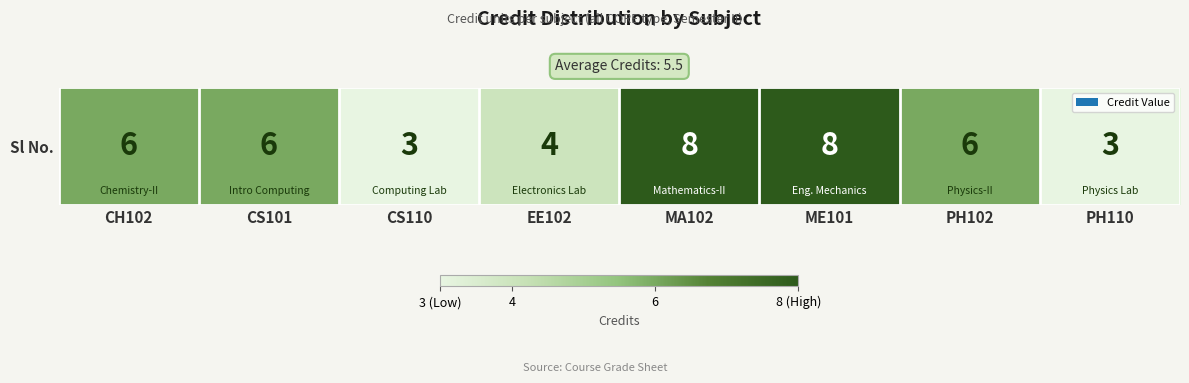

List the labels in order of value, largest first.

MA102, ME101, CH102, CS101, PH102, EE102, CS110, PH110